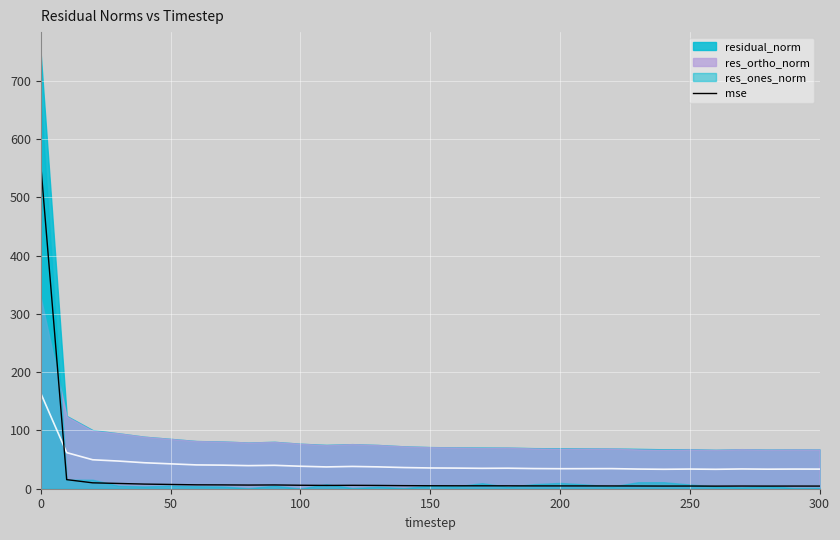

How many lines are shown in the chart?

1